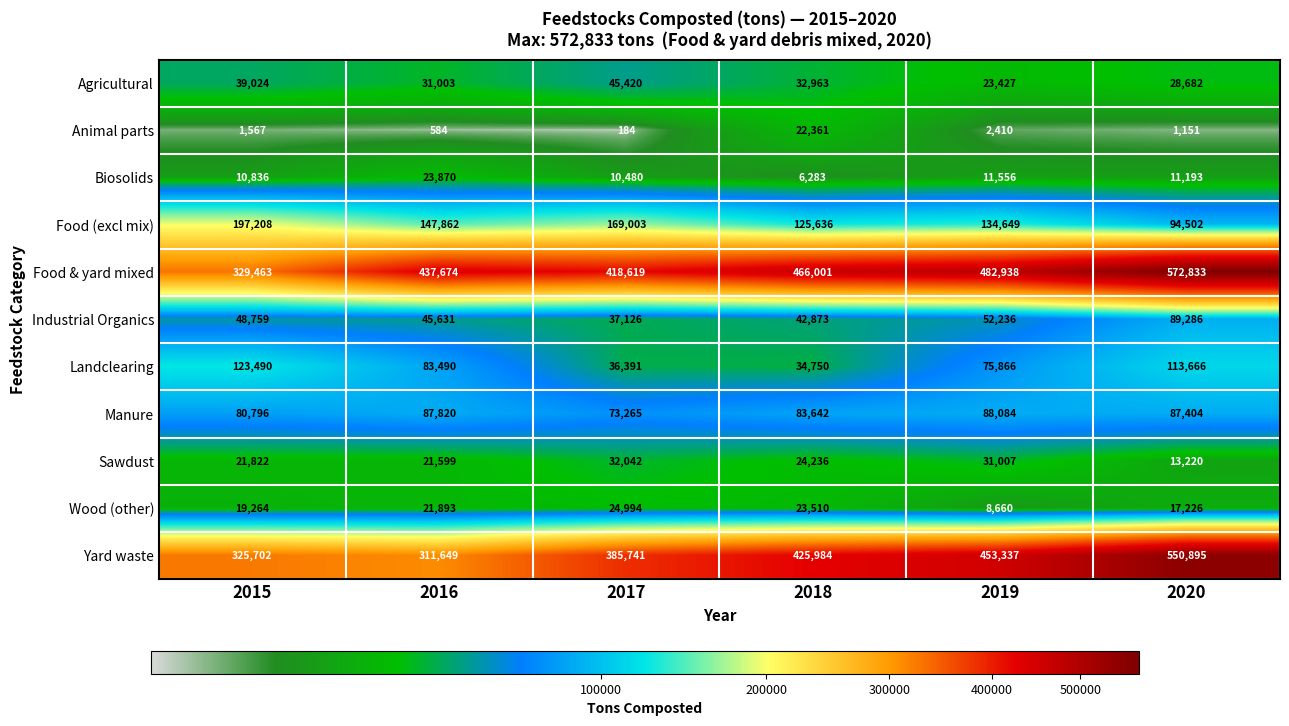

What value does the Industrial Organics series have at 2016?

45631